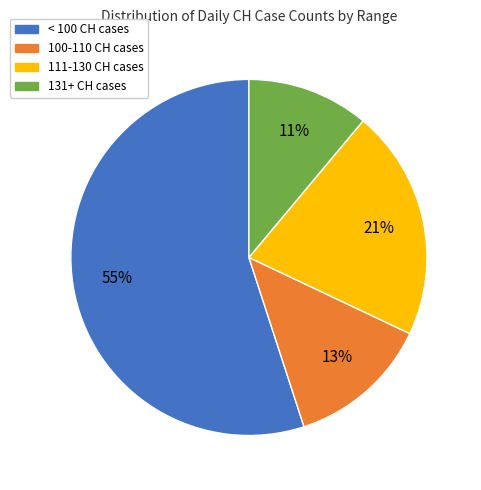

Which category has the smallest portion of the pie?

131+ CH cases